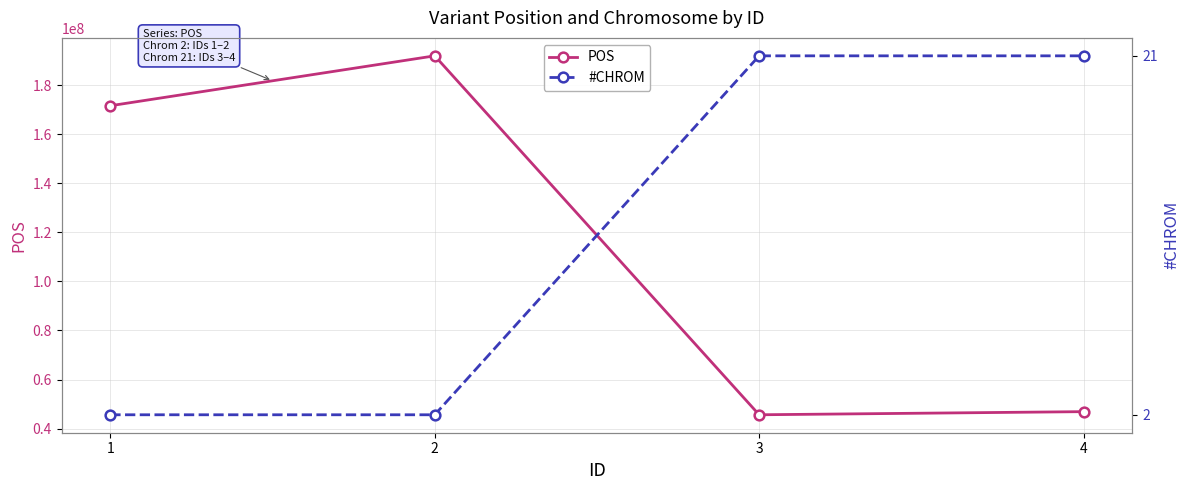

At how many categories does at least one series exceed 8138168?

4